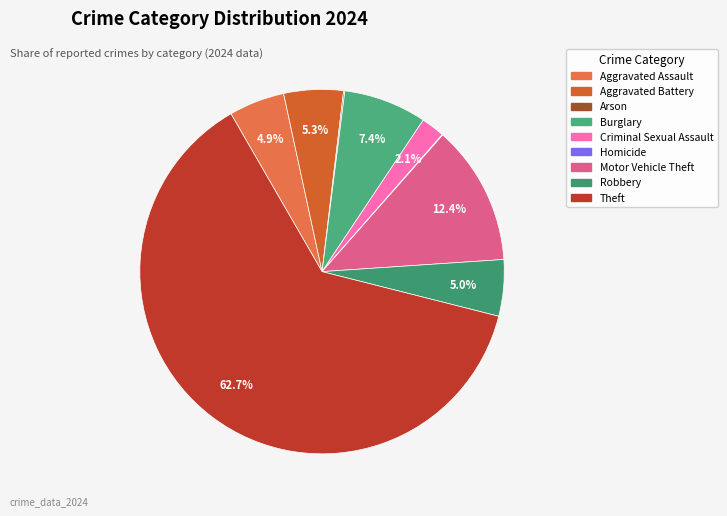

Is there a majority slice in this chart?

Yes